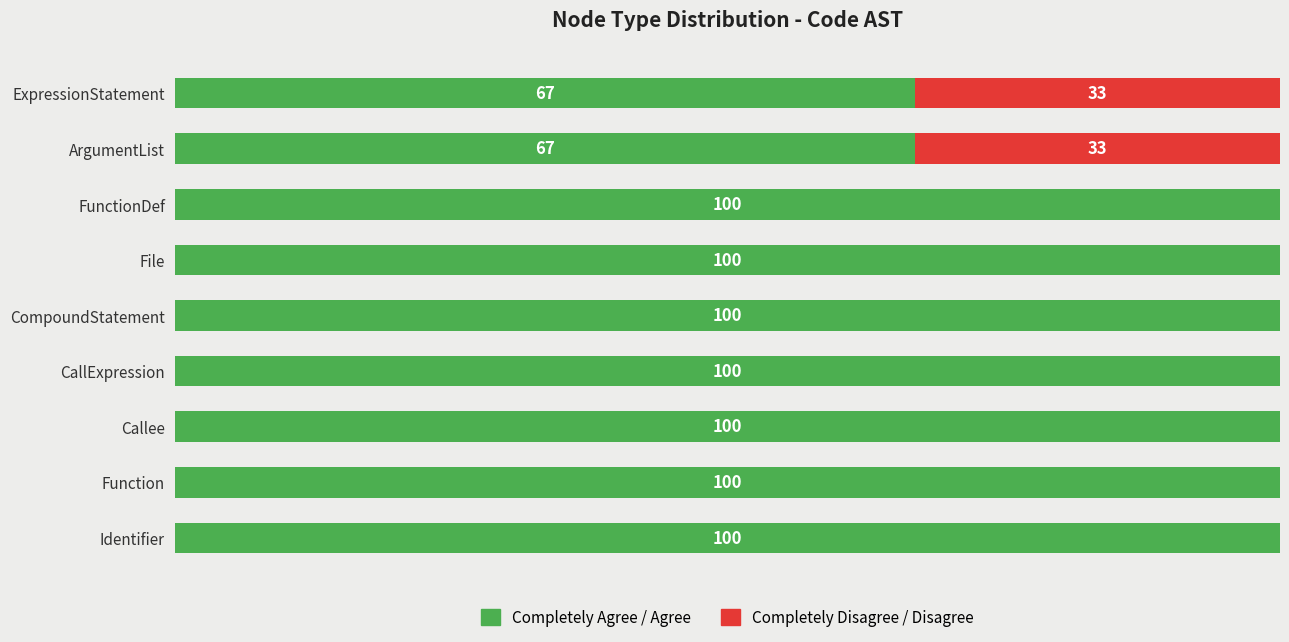

What are all the series names shown in the legend?

Completely Agree / Agree, Completely Disagree / Disagree